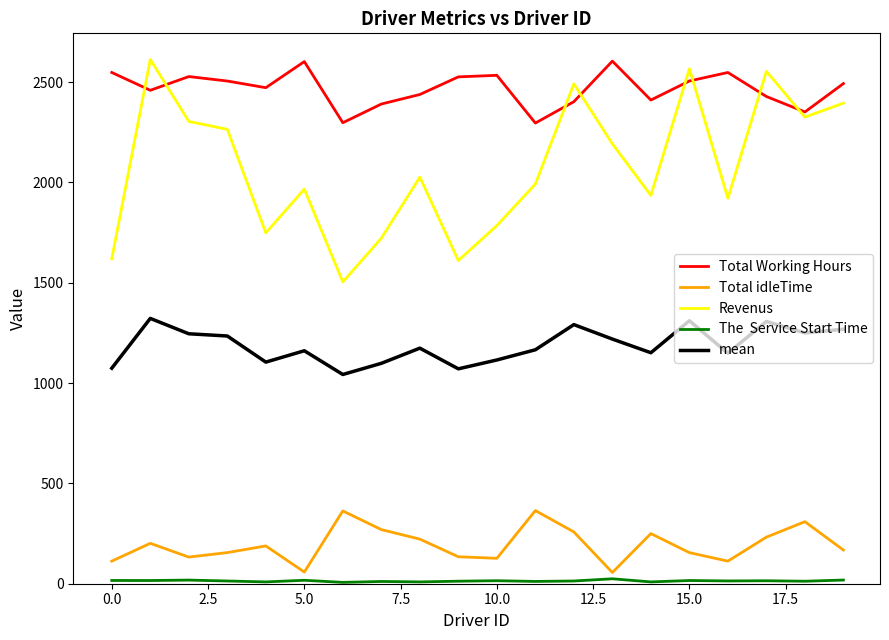

What is the greatest value displayed?

2612.3